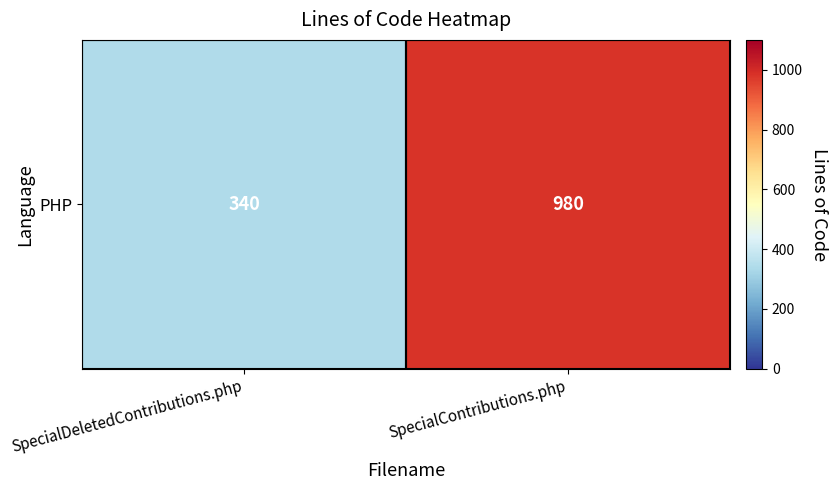

Between SpecialDeletedContributions.php and SpecialContributions.php, which is larger?

SpecialContributions.php